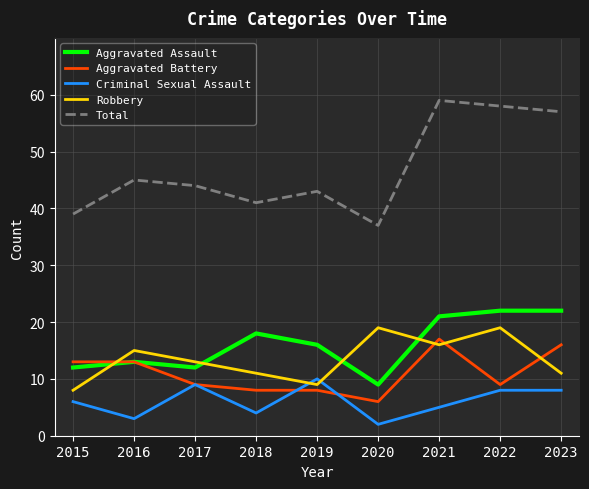

How many interior local peaks does the Total series have?

3